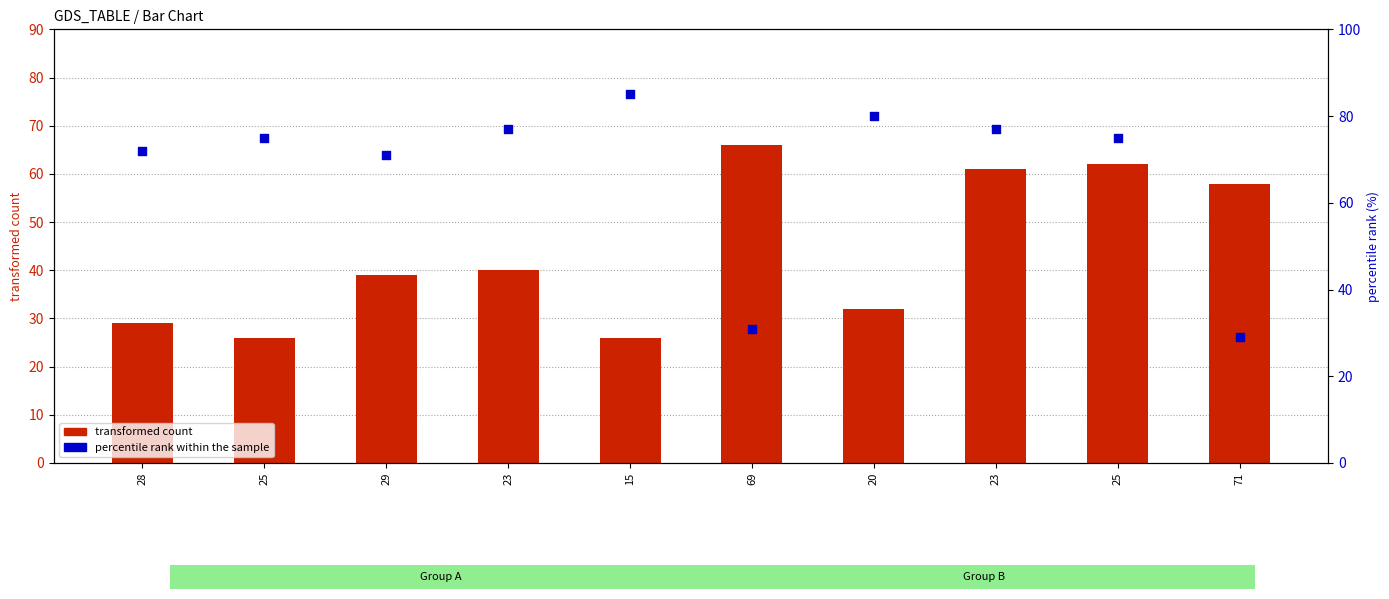

What are all the series names shown in the legend?

transformed count, percentile rank within the sample